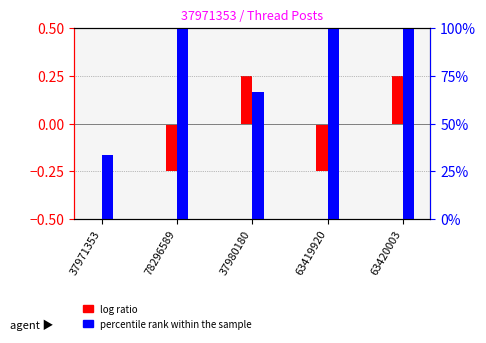

At which label does percentile rank within the sample (PostType) reach its minimum?

37971353